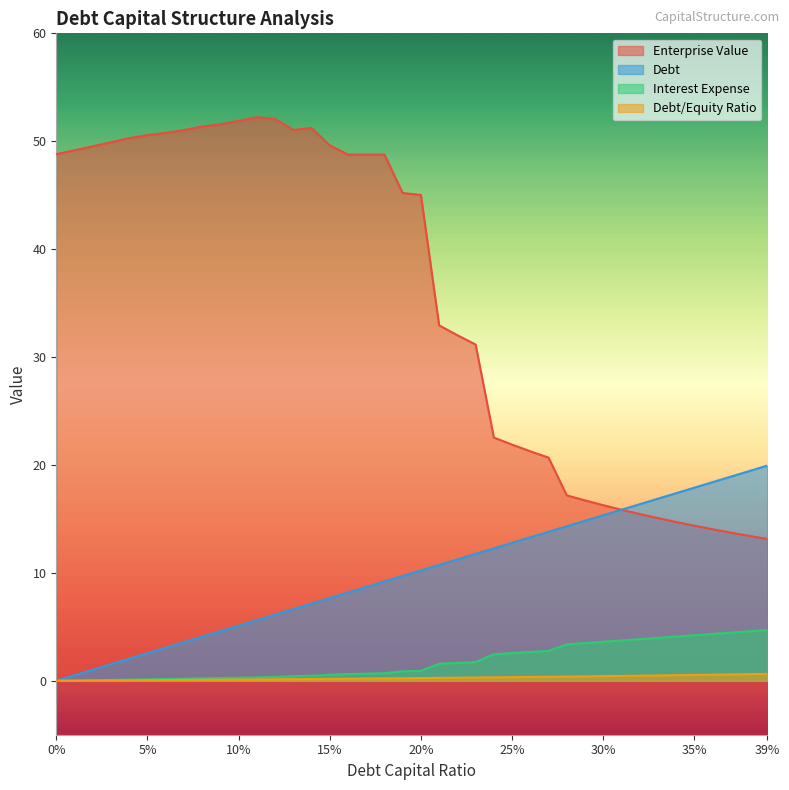

What is the sum of all enterprise_value values?

1410.0